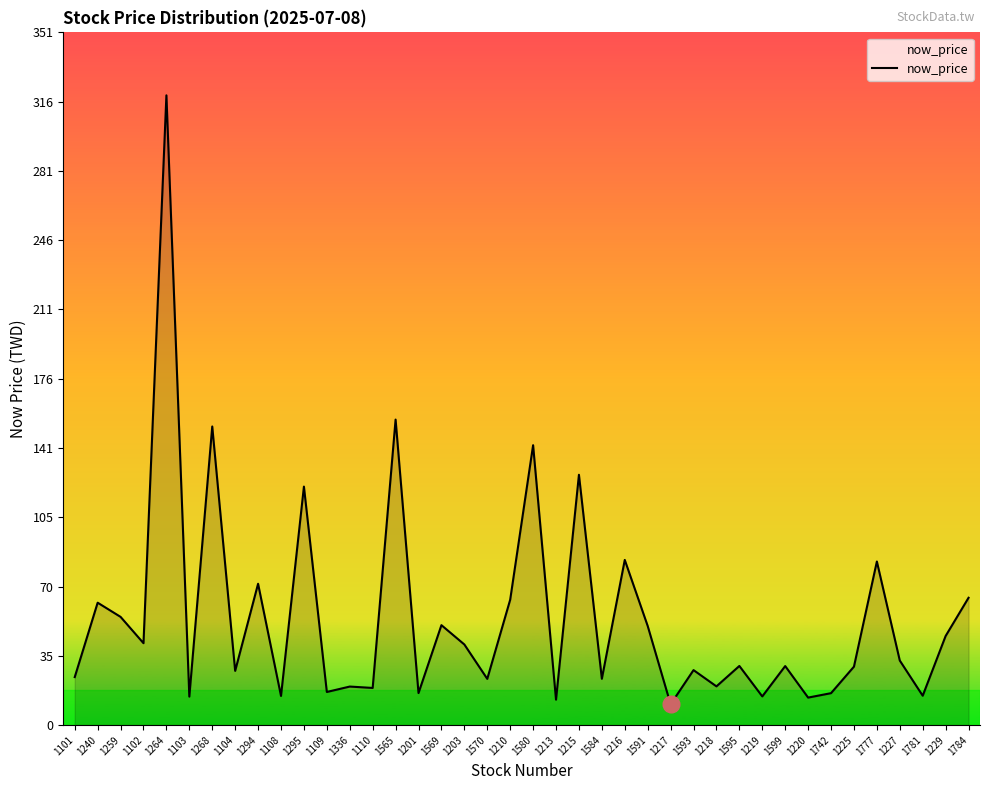

What position from the right is 1110?

27